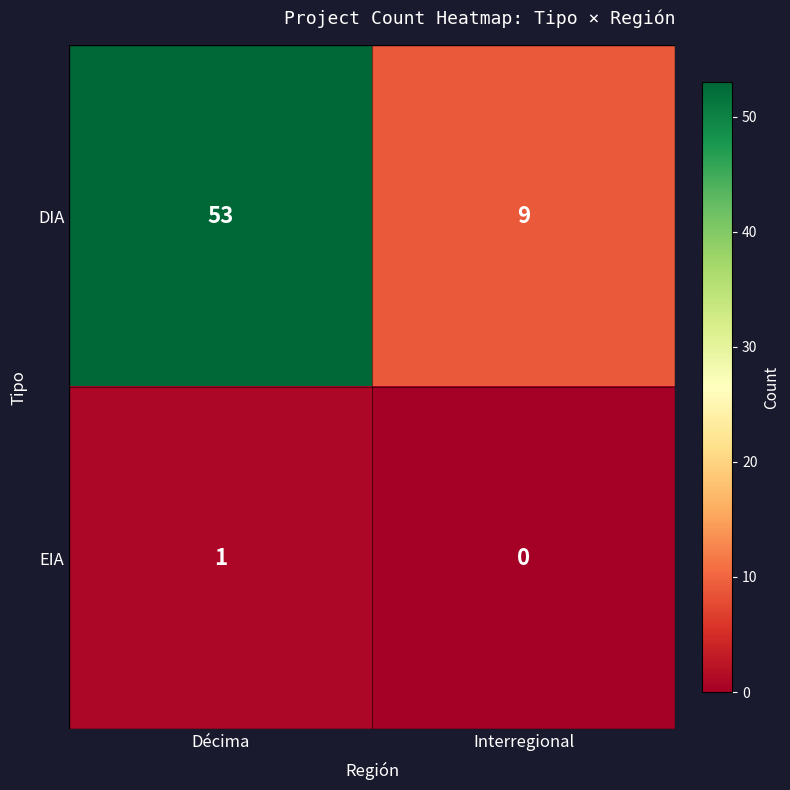

Is it true that DIA equals 53 at Décima?

True